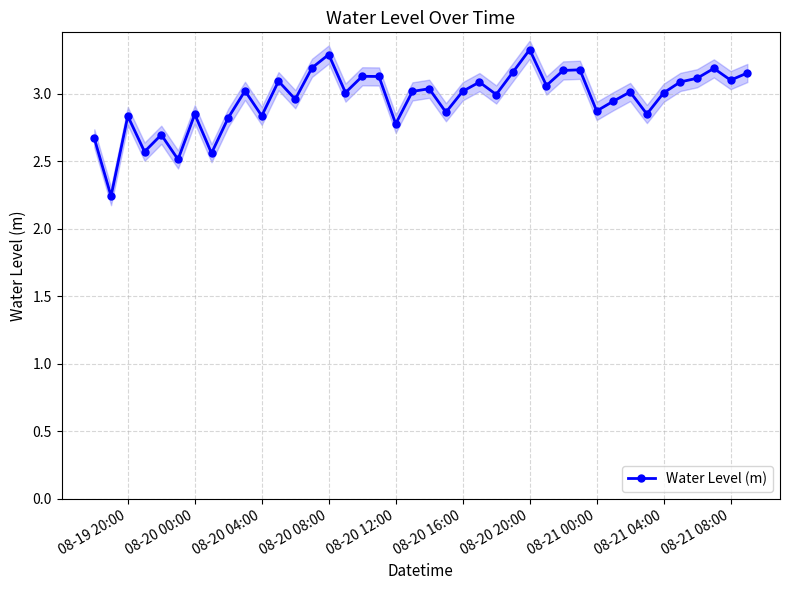

The Water Level (m) series shows 2.9 at 08-21 00:00. True or false?

True